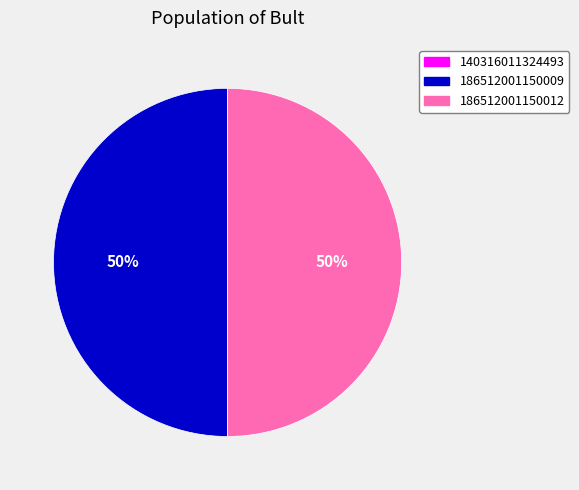

To the nearest percent, what is the difference between the largest and smallest slice percentages?

50%